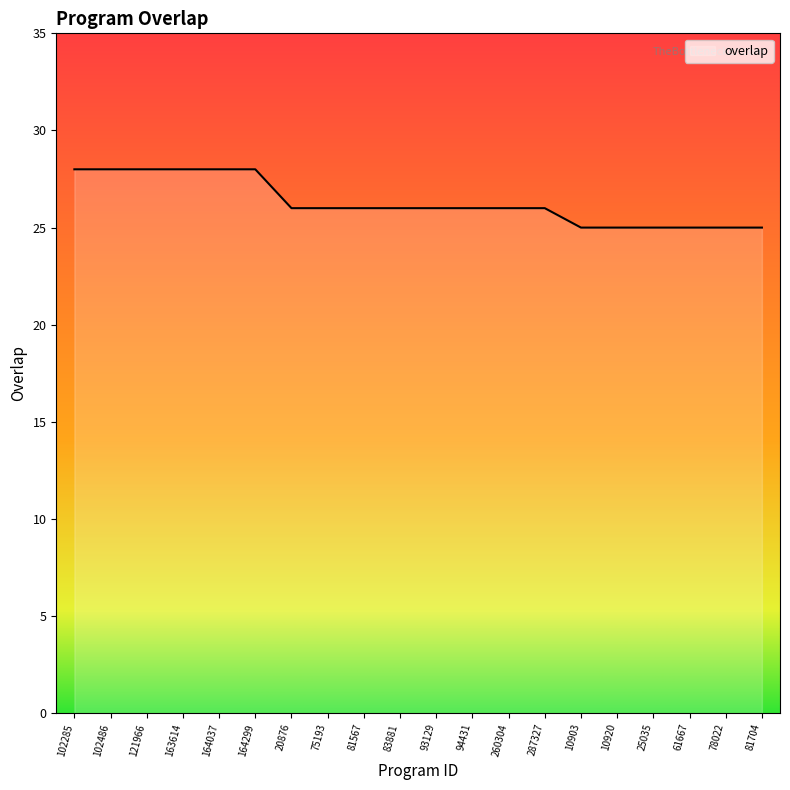

Count the number of data series in this chart.

1